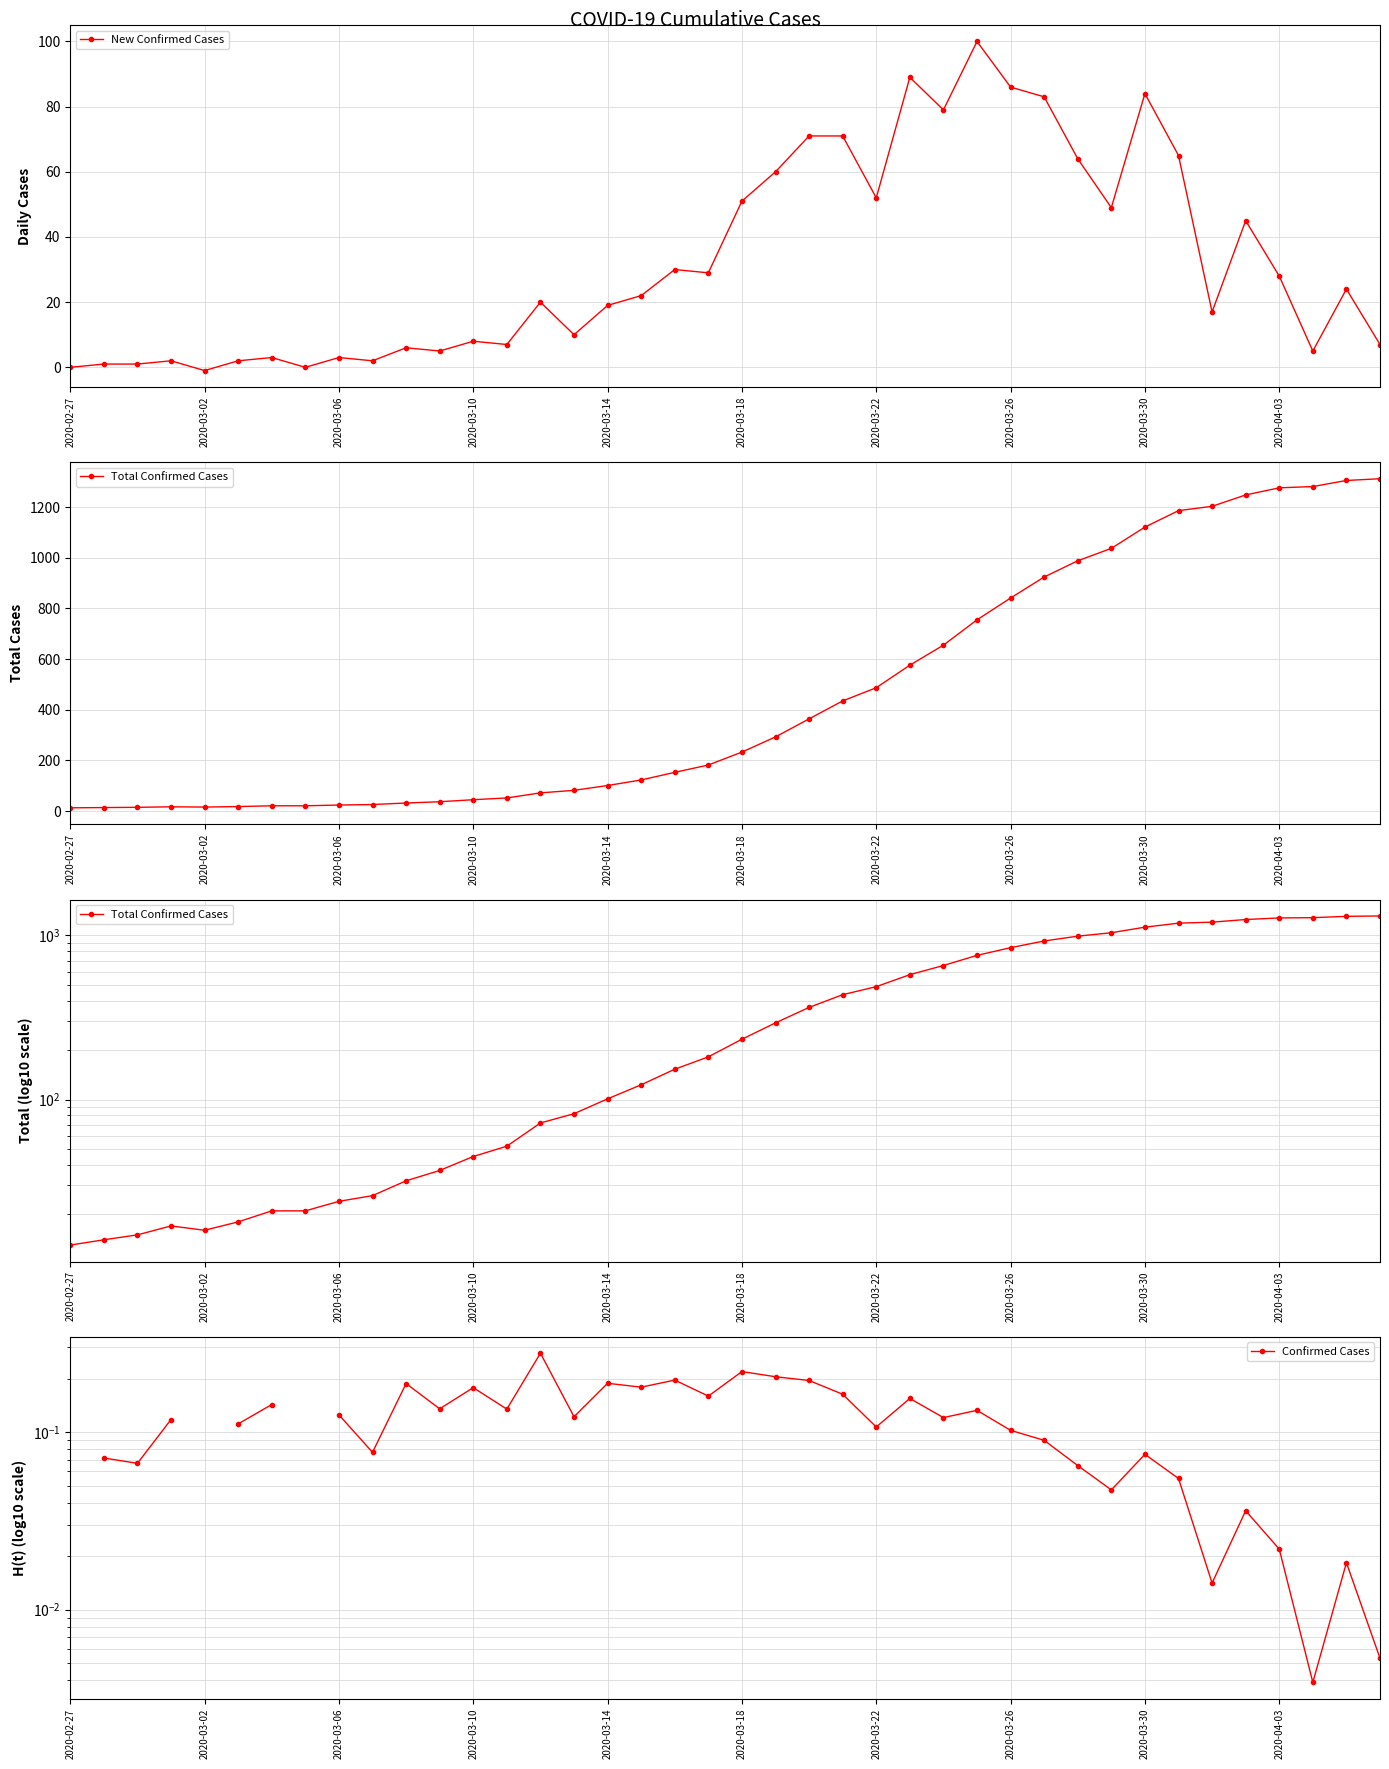

What is the highest value of the New Confirmed Cases series?

100